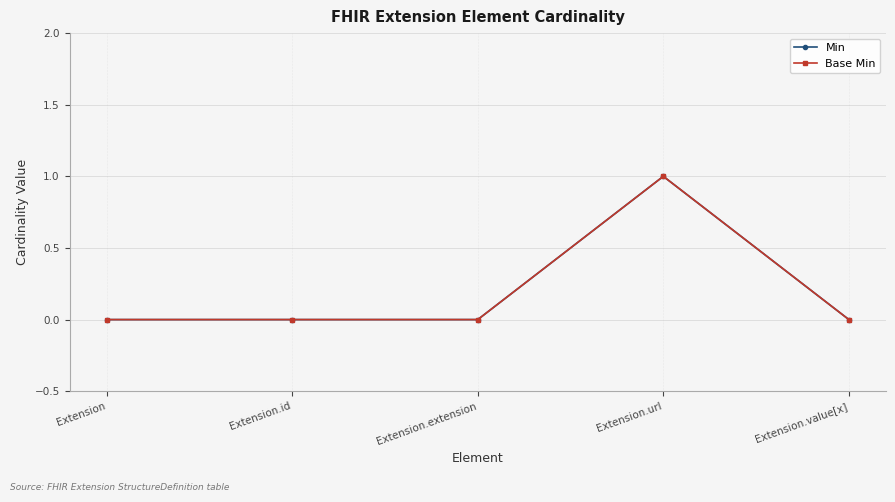

Is this an area chart (filled region under the line)?

No